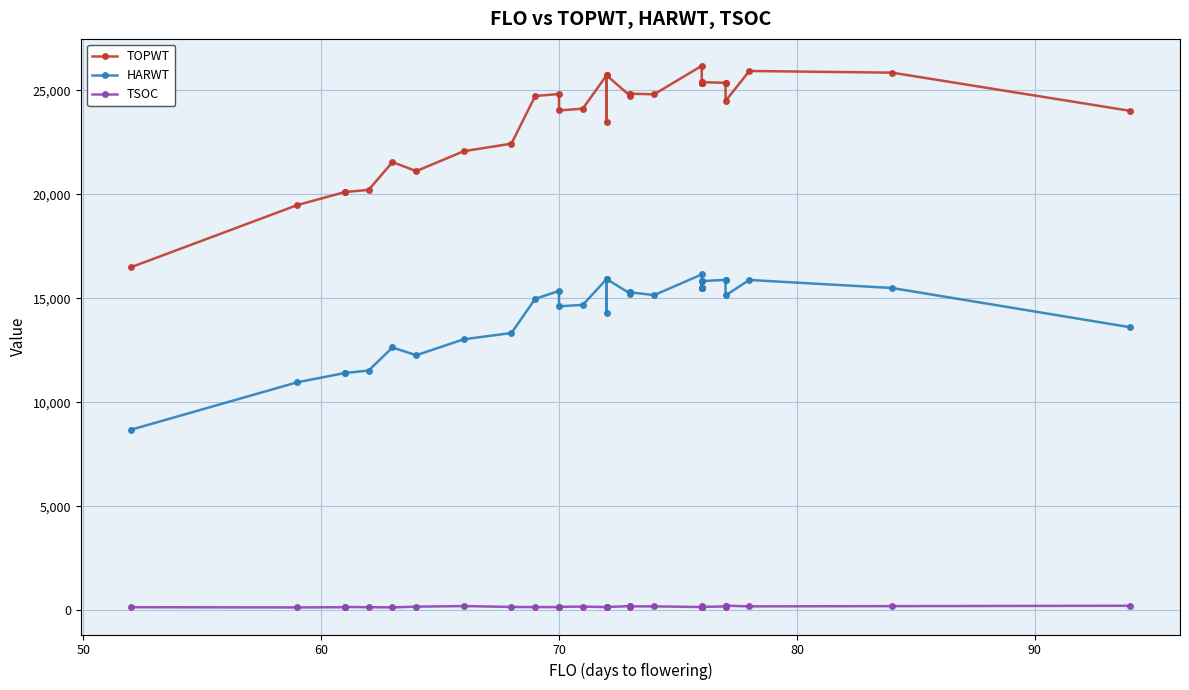

Reading left to right, extract all data points from this chart.

TOPWT: 16492	19486	20113	20113	20218	21554	21120	22078	22438	24732	24827	24035	24124	25727	23498	25727	24725	24840	24840	24814	26184	25397	25363	25363	25363	25363	25397	25364	25364	24493	25935	25854	24020
HARWT: 8679	10964	11409	11409	11530	12637	12265	13033	13333	14978	15357	14618	14686	15927	14313	15927	15225	15288	15288	15156	16151	15830	15495	15495	15495	15495	15830	15888	15888	15143	15885	15498	13613
TSOC: 147	137	148	161	147	139	175	202	161	154	153	165	178	153	177	158	199	176	187	188	156	170	170	176	189	163	163	186	168	220	188	199	217